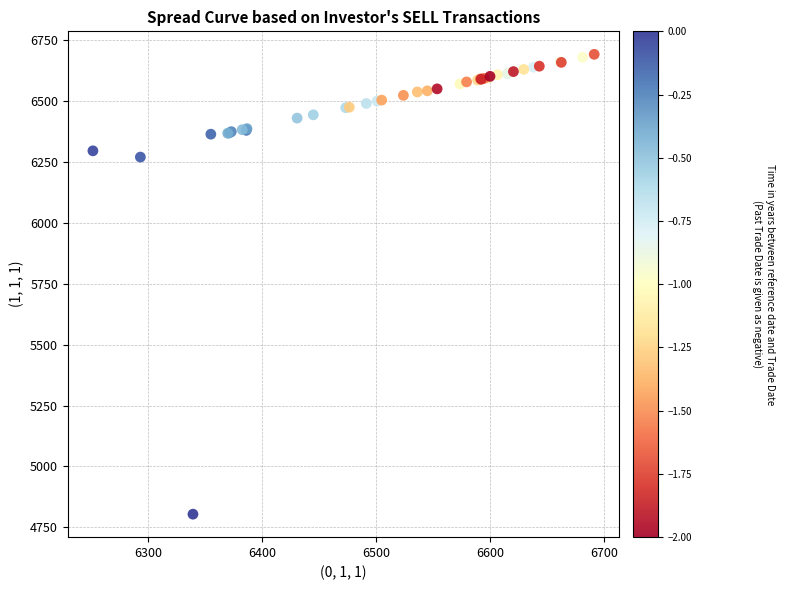

What Y value in the scatter plot is closest to 5748?

6270.8